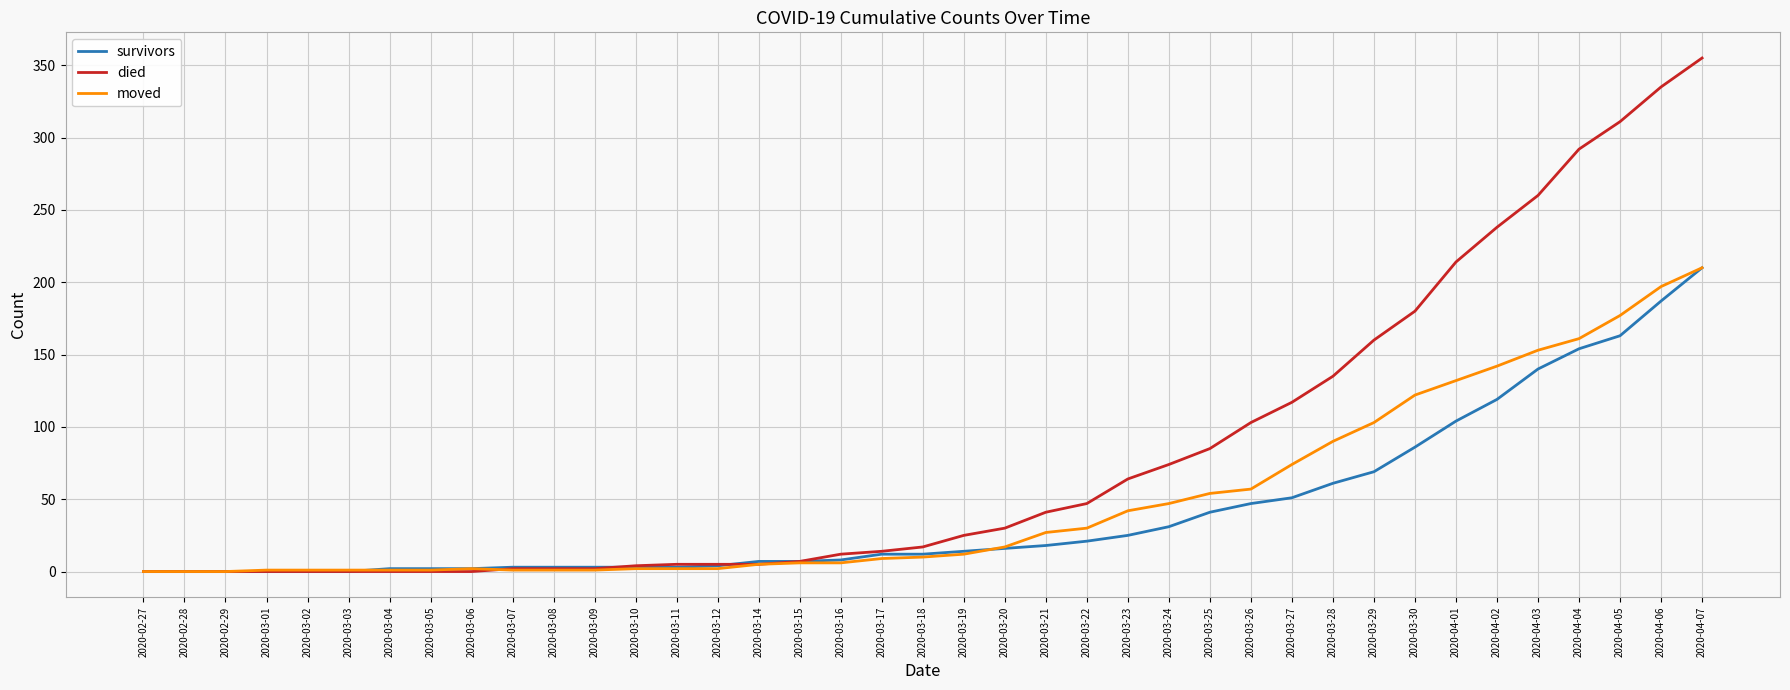

Which category has the highest value in the moved series?

2020-04-07